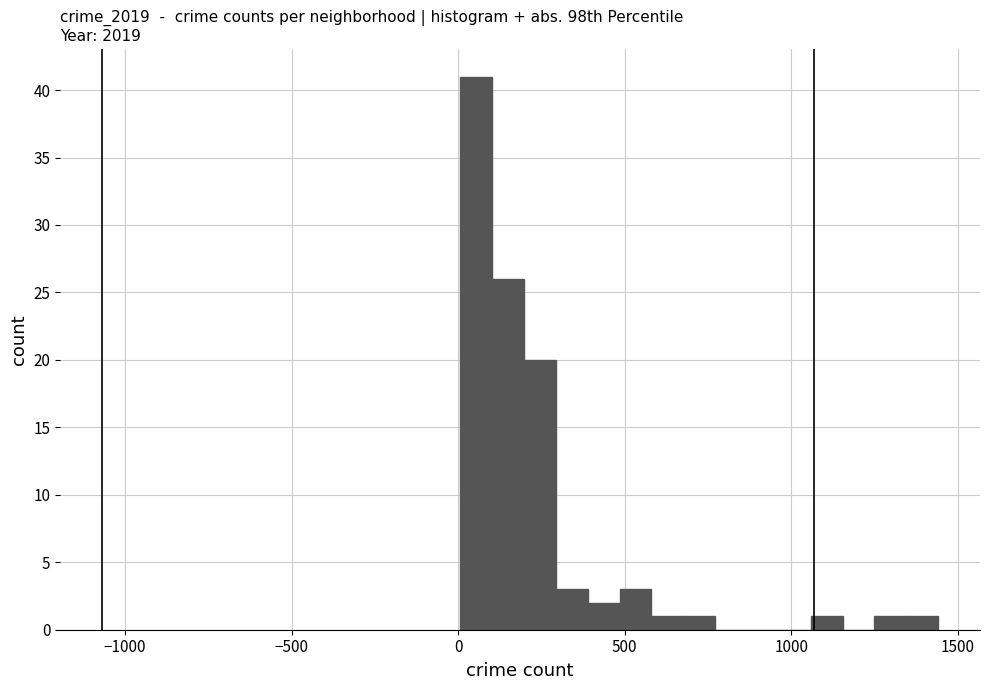

Read against the x-axis, roughly where is the centre of the tallest bar?

50